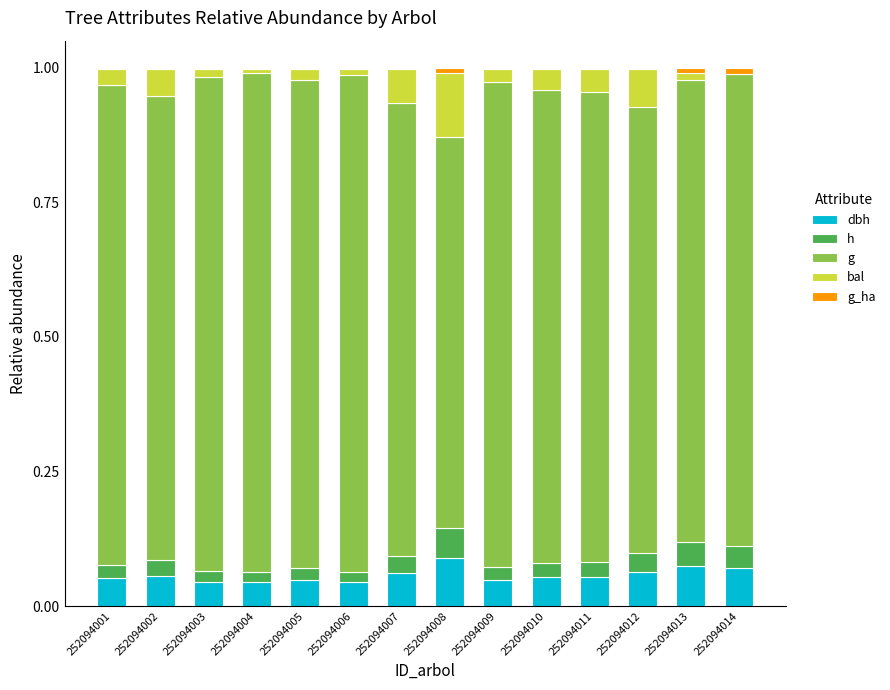

At which category is the sum across all series the highest?

252094004